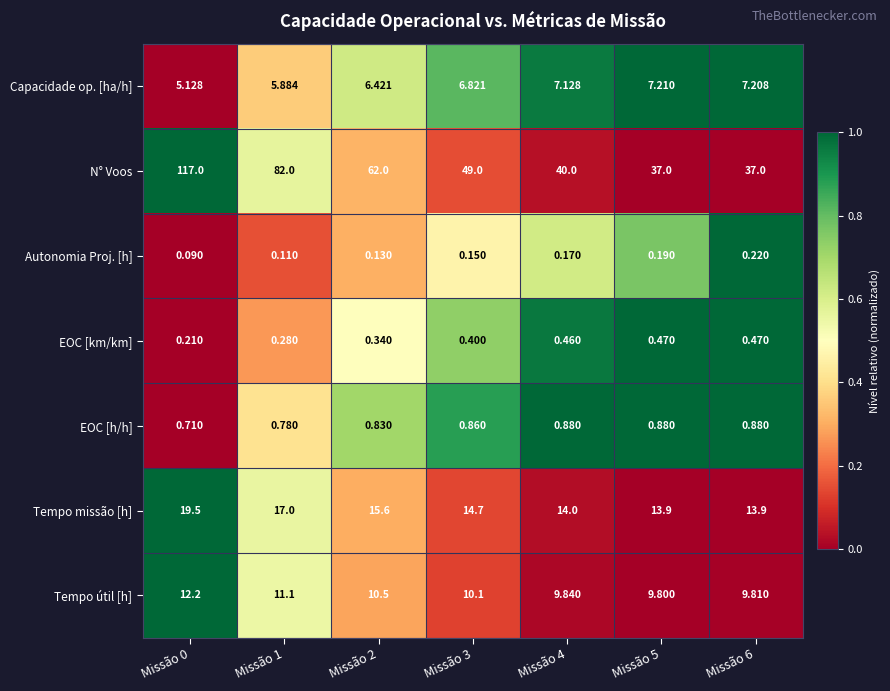

Which series has the largest total across all categories?

N° Voos